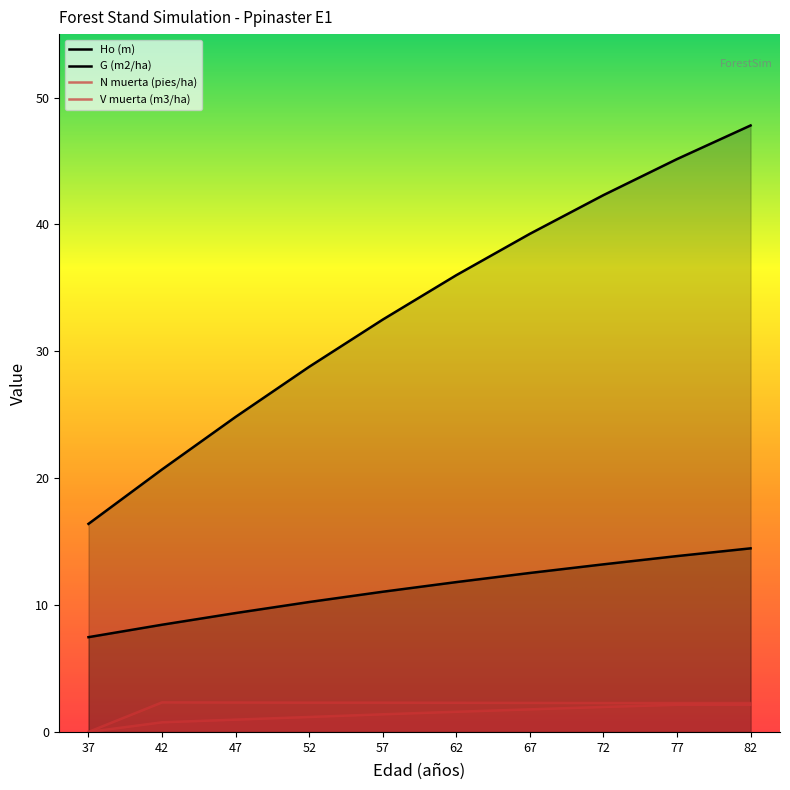

True or false: G (m2/ha) and N muerta (pies/ha) intersect in this chart.

False